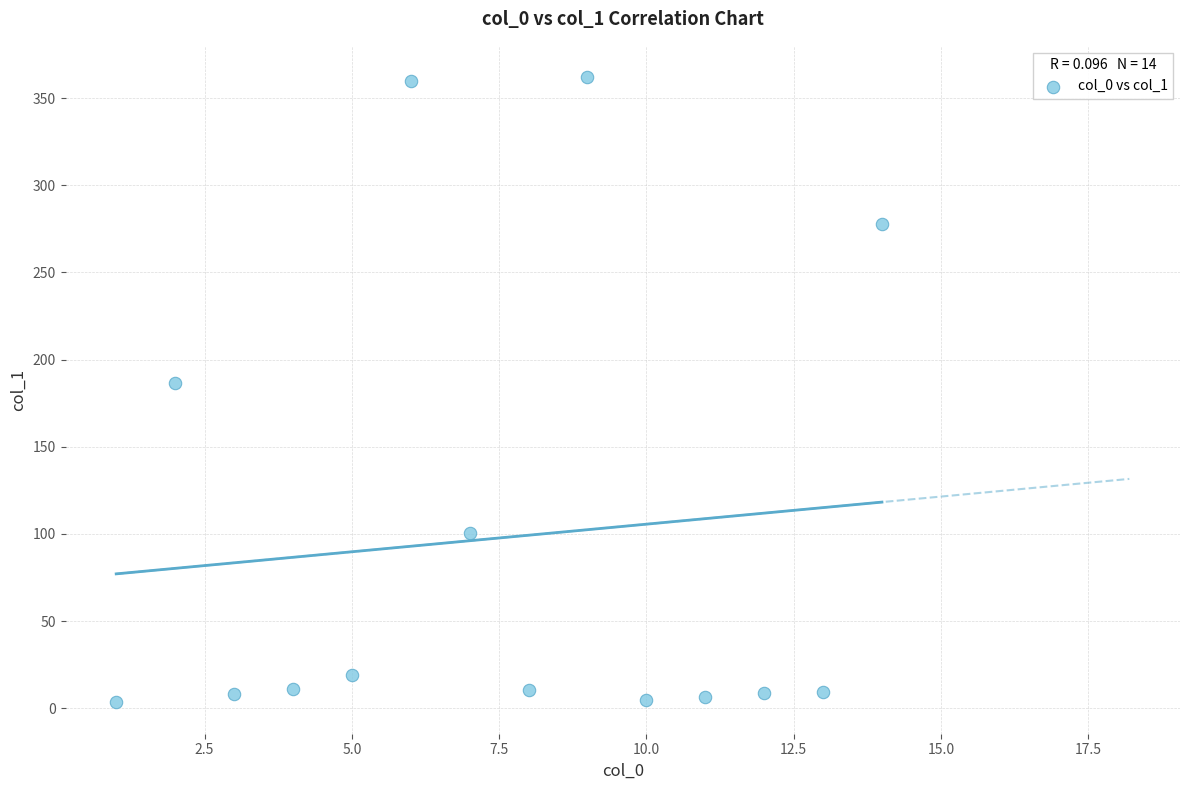

What Y value in the scatter plot is closest to 182?

186.3